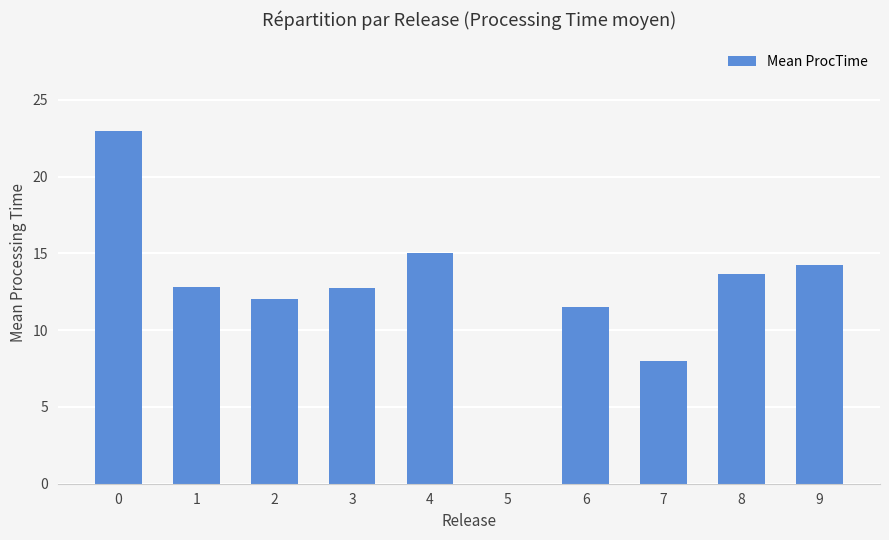

The chart shows a value of 21.1 at 2. True or false?

False